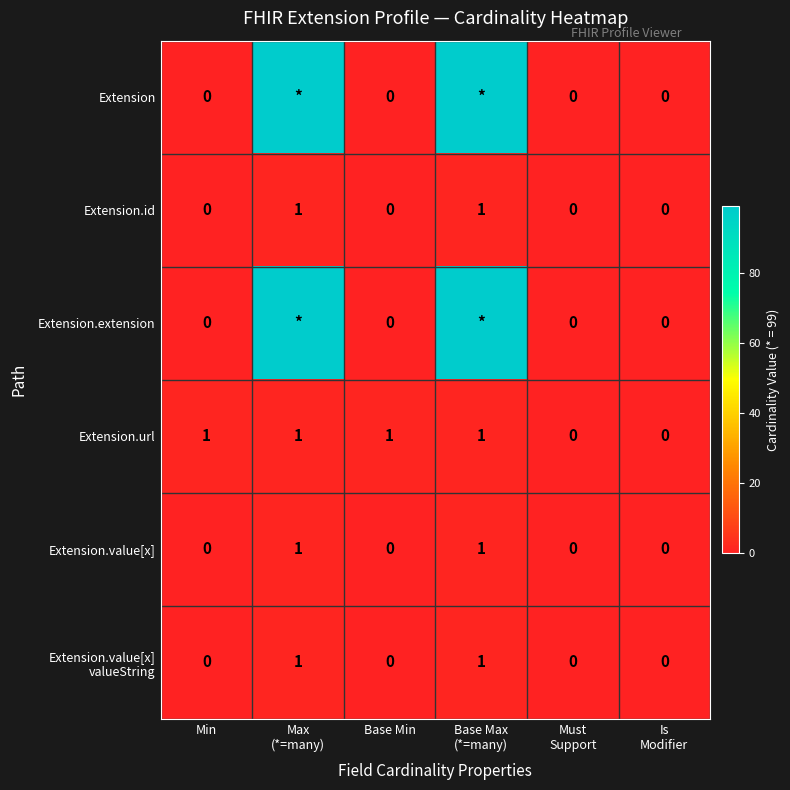

Is it true that Extension.id equals 1 at Min?

False